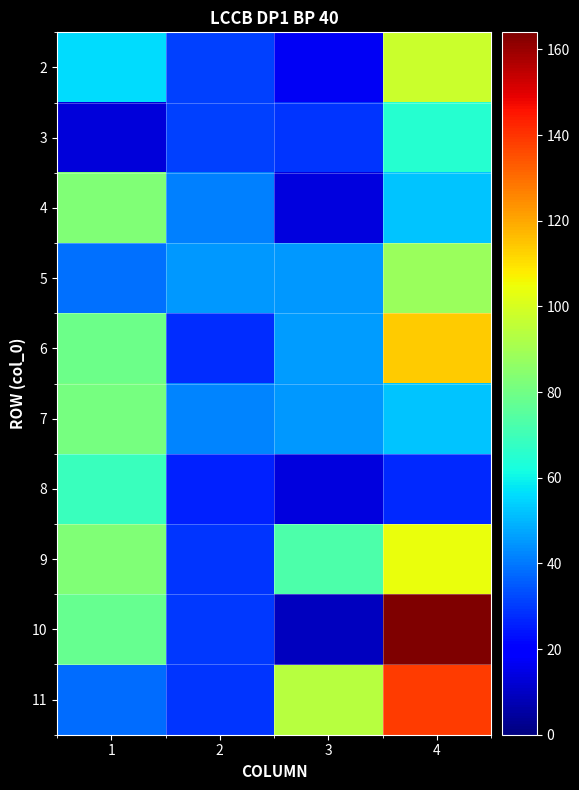

Rank the series by their maximum value, from lowest to highest.

3, 8, 7, 4, 5, 2, 9, 6, 11, 10